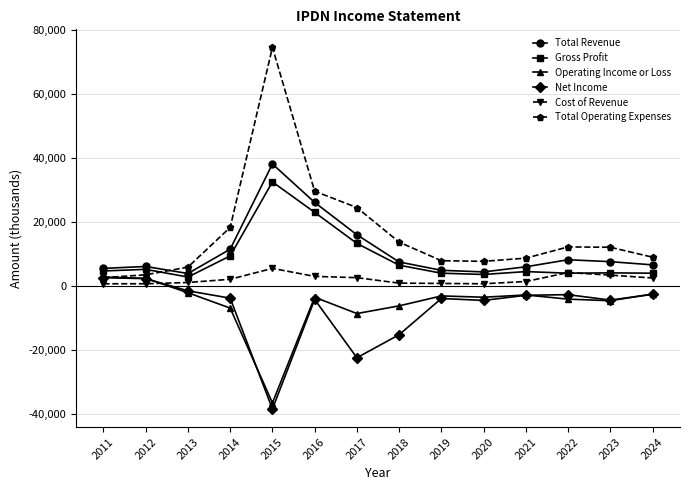

Is the value of Net Income at 2023 greater than the value of Total Revenue at 2018?

No